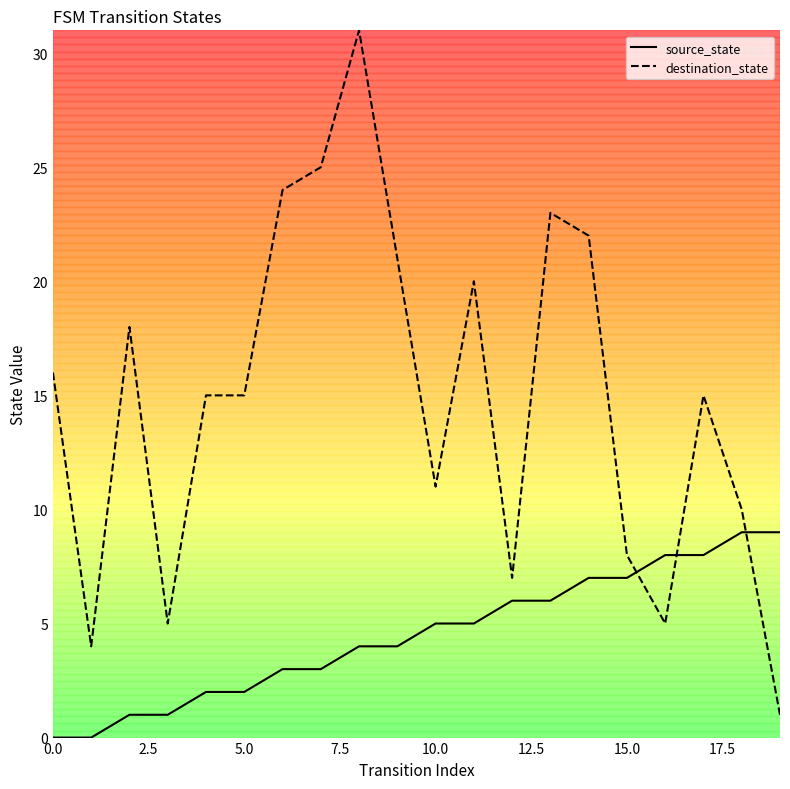

List the series in order of their overall mean, lowest first.

source_state, destination_state